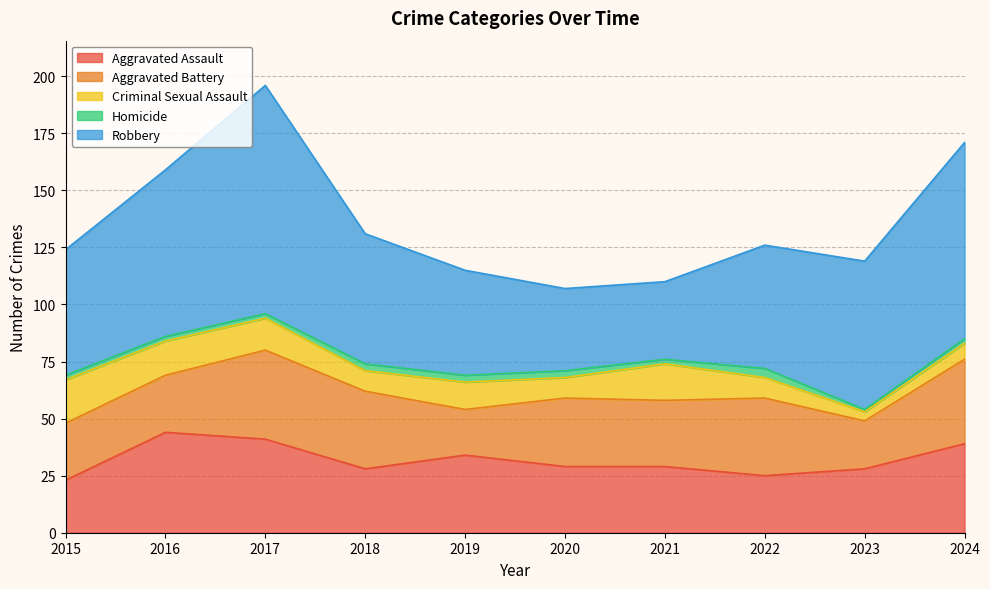

What is the value of the Criminal Sexual Assault point at the 8th from the left?

9